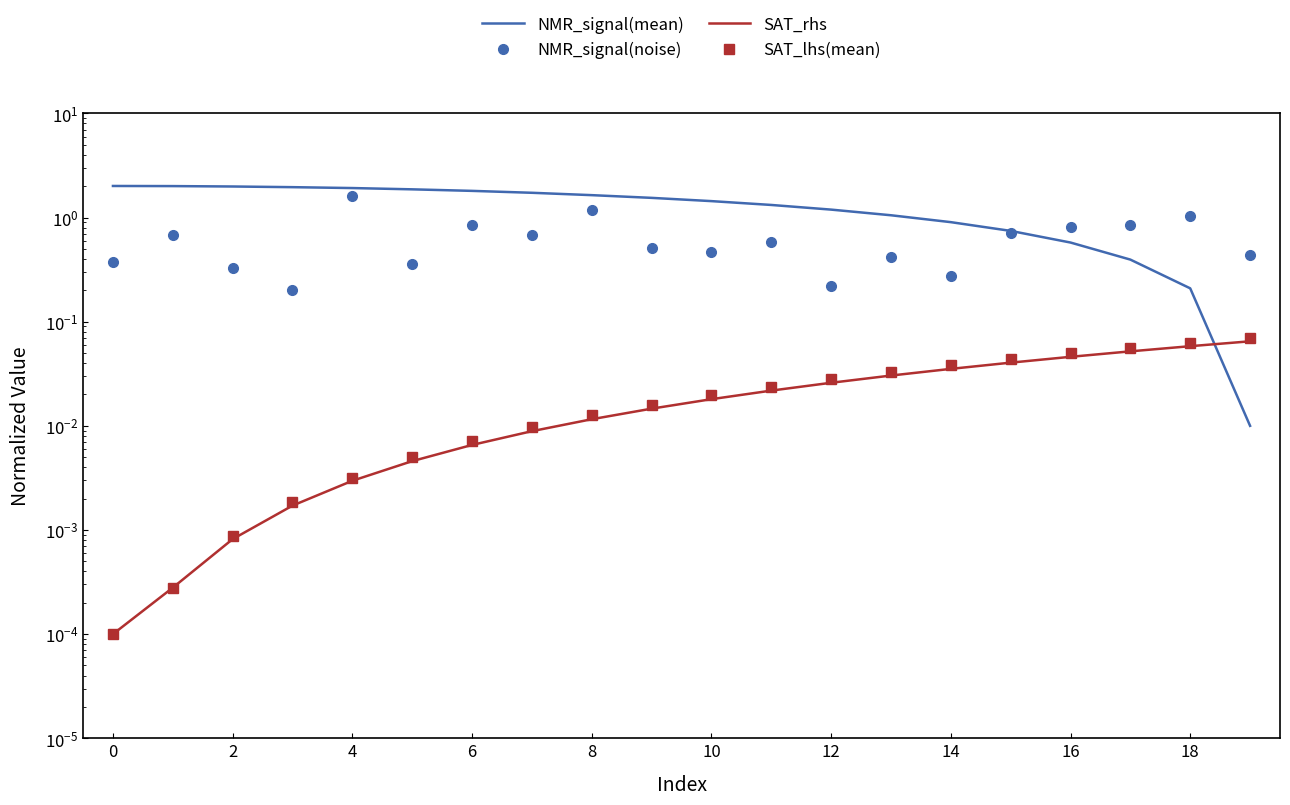

Rank the series by their maximum value, from lowest to highest.

SAT_rhs, SAT_lhs(mean), NMR_signal(noise), NMR_signal(mean)